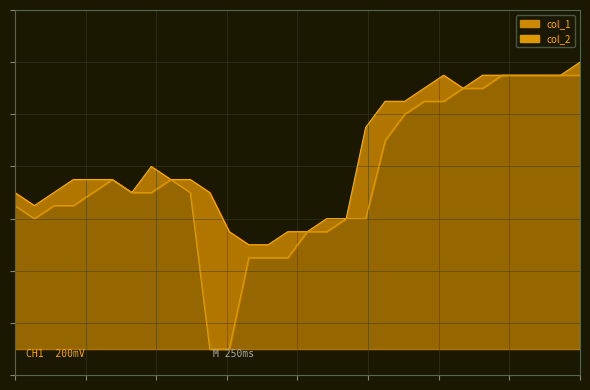

What is the approximate value of col_2_line at 15?

9